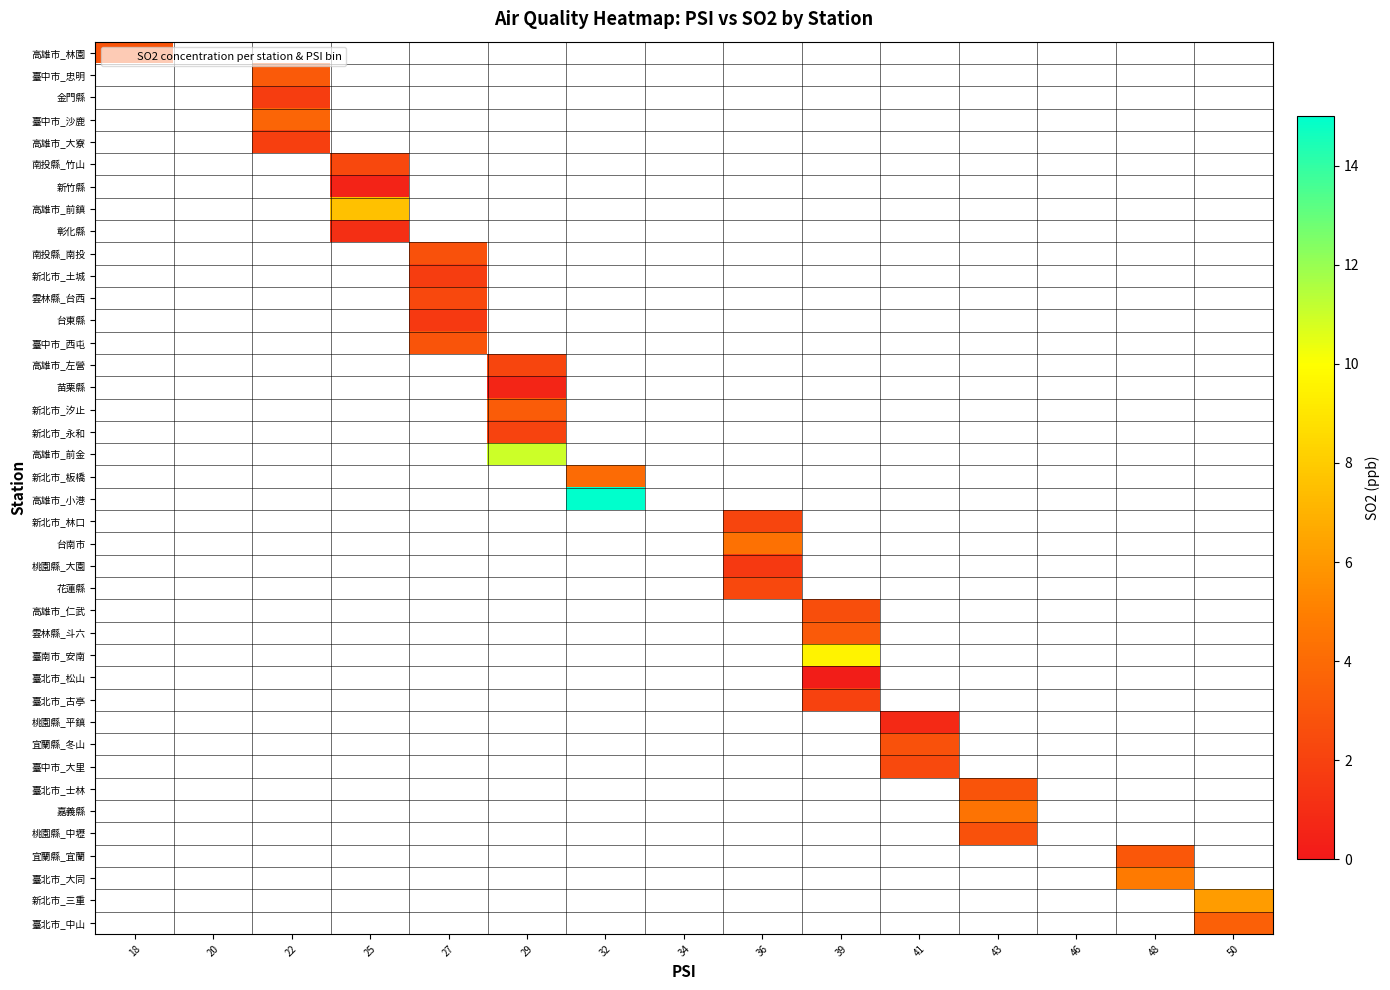

What is the maximum value shown in the chart?

15.0